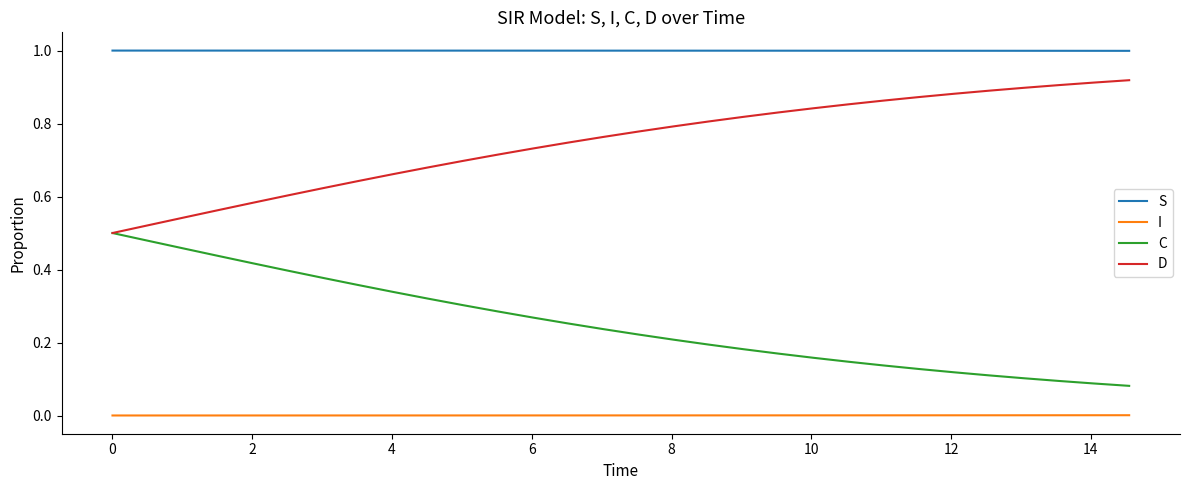

List the series in order of their peak value, highest first.

S, D, C, I